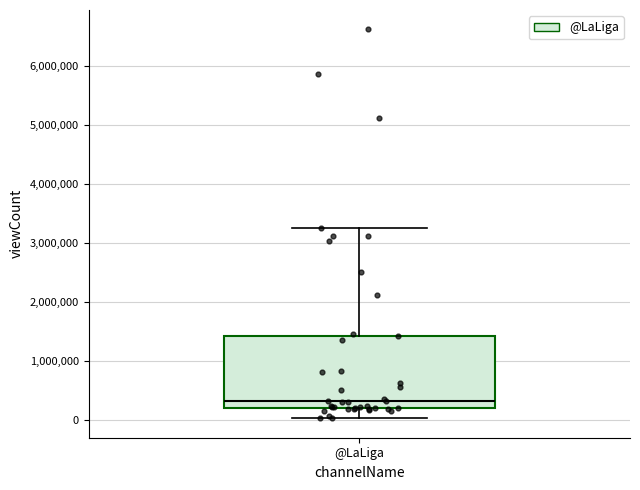

Transcribe this box plot: give where the median line is, the range the box spans, and where the two whiskers end, as read against the y-axis. The values are not printed on the chart, so give them approximately, as read against the axis.

median 300000, box 200000 to 1400000, whiskers 0 to 3300000